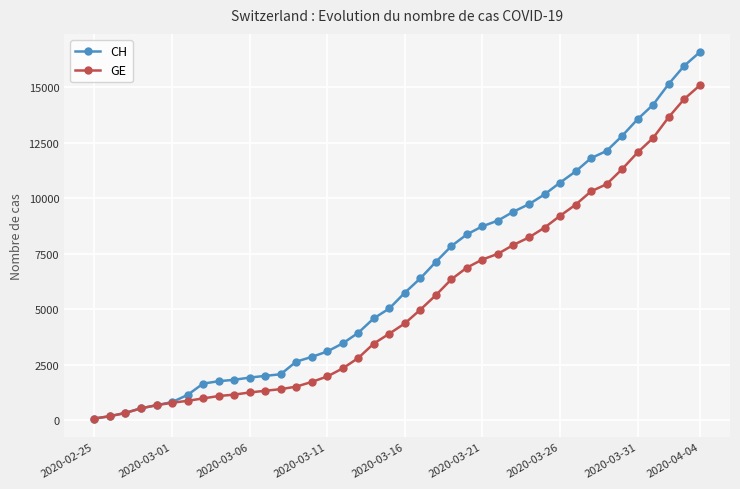

Which series has the widest spread of values?

CH